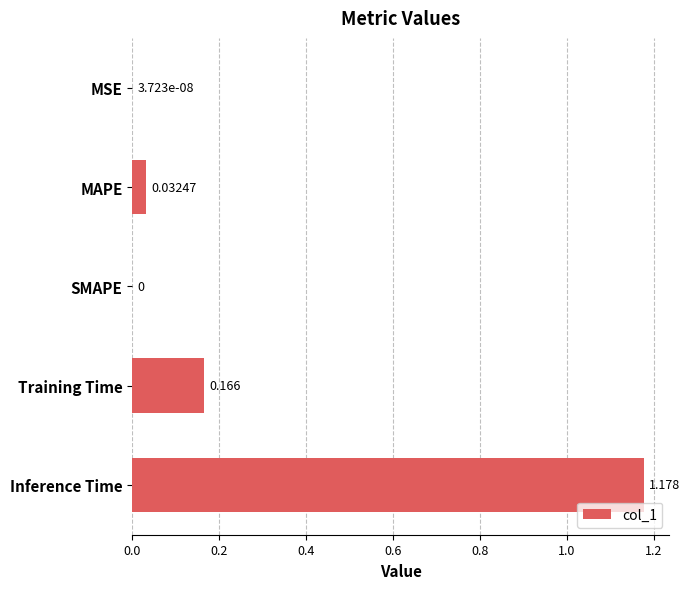

At which category does the chart reach its peak across all series?

Inference Time